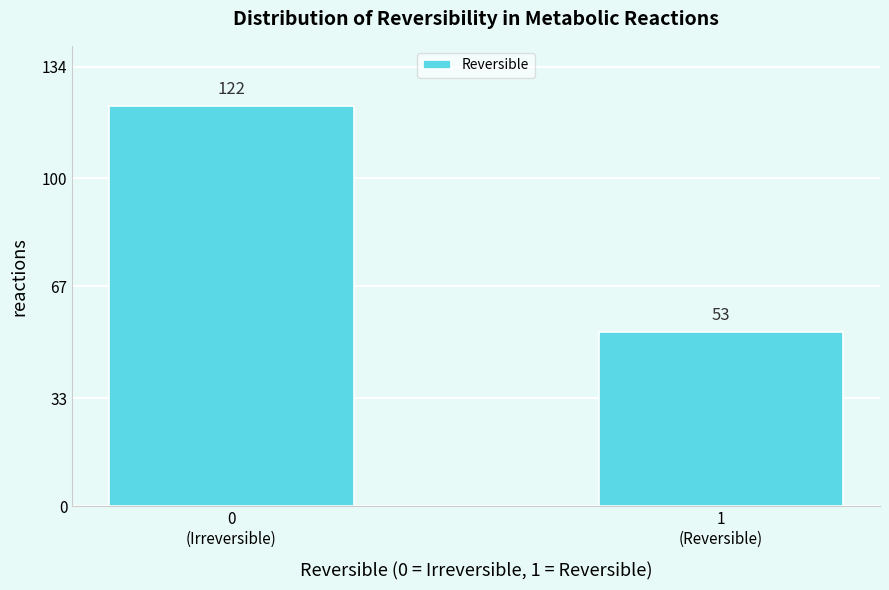

Reading left to right, list all the values displayed in this chart.

122	53